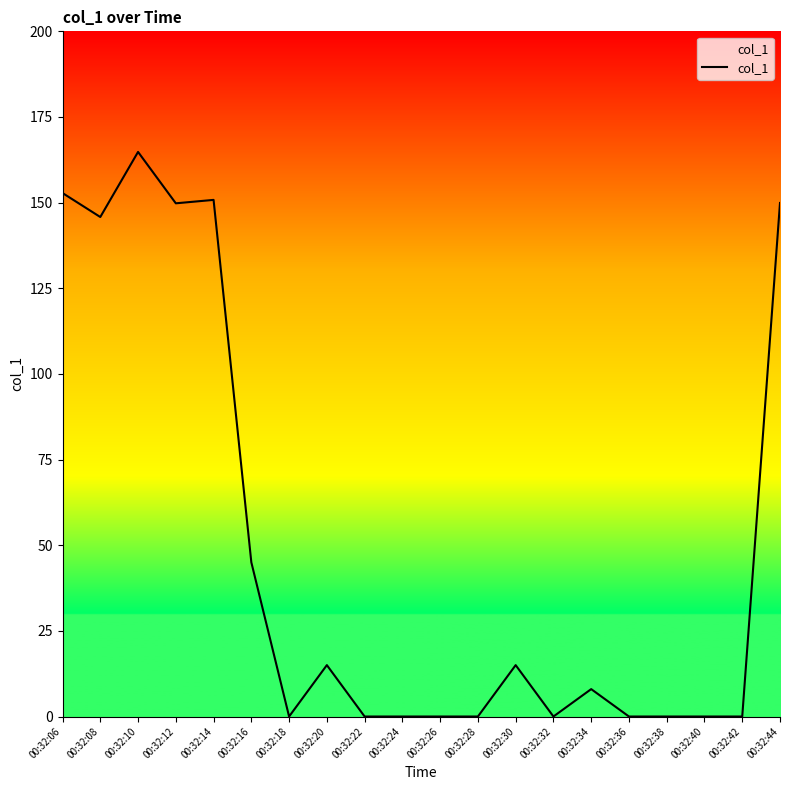

Which category has the highest value across all series?

00:32:10